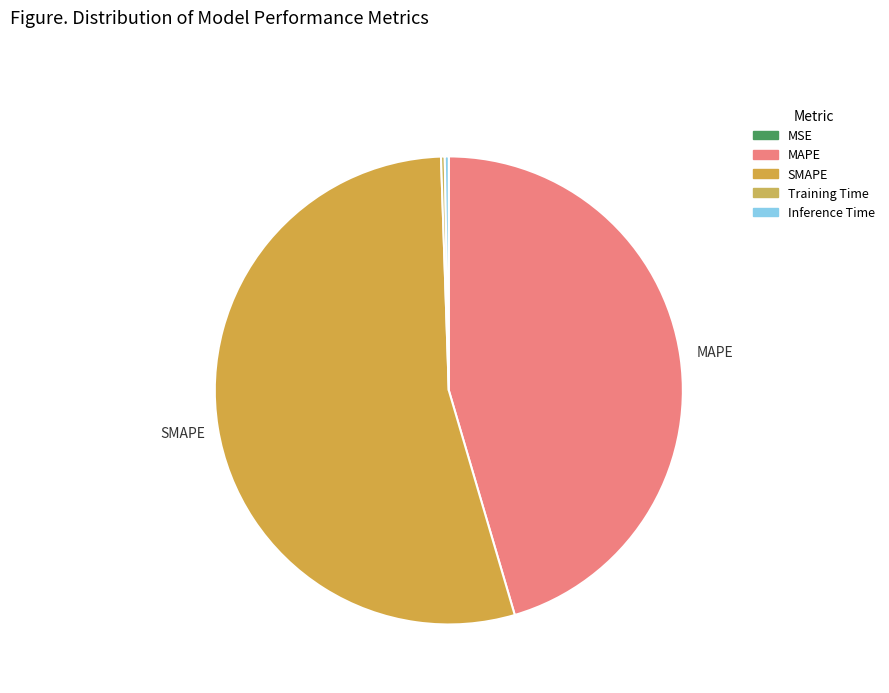

How many slices are in this pie chart?

5